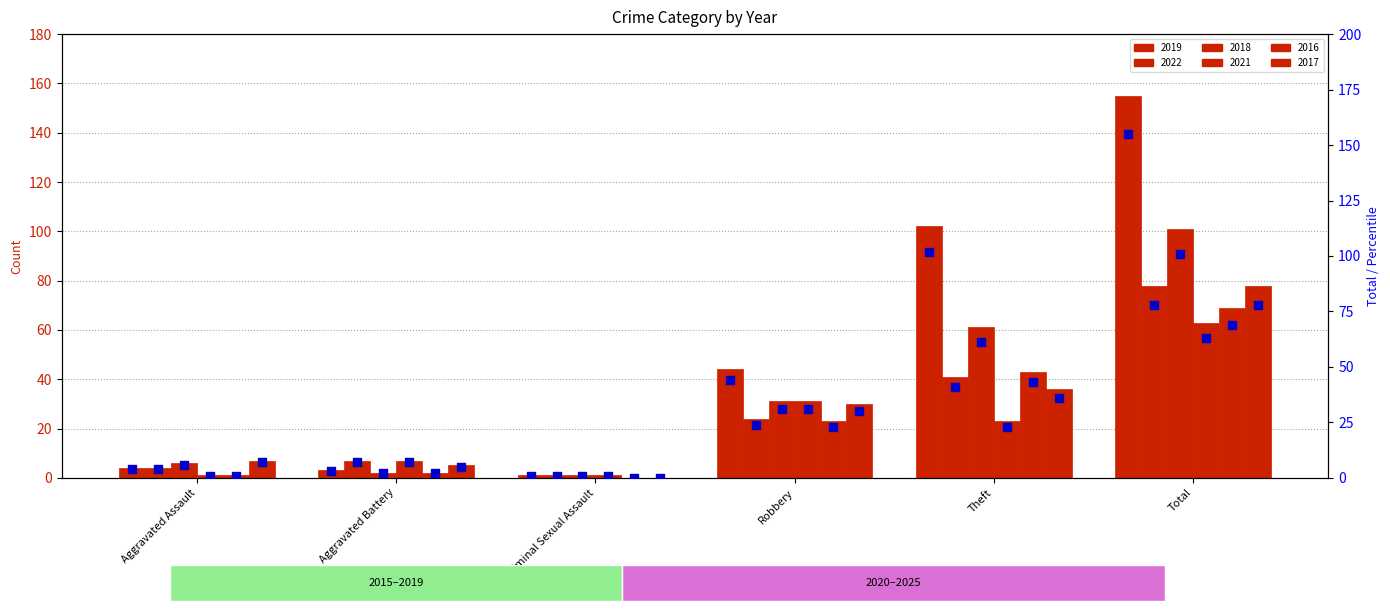

Which series reaches the maximum Y coordinate?

2019